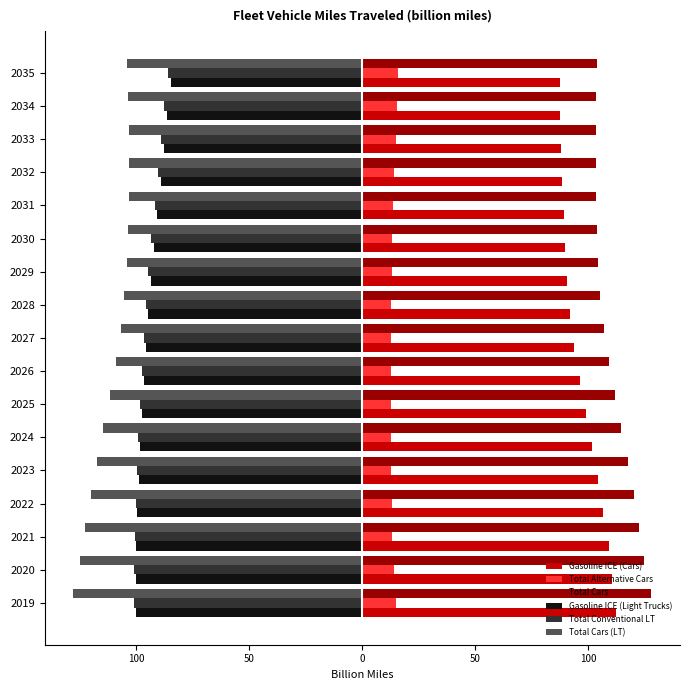

What are all the series names shown in the legend?

Gasoline ICE (Cars), Total Alternative Cars, Total Cars, Gasoline ICE (Light Trucks), Total Conventional LT, Total Cars (LT)